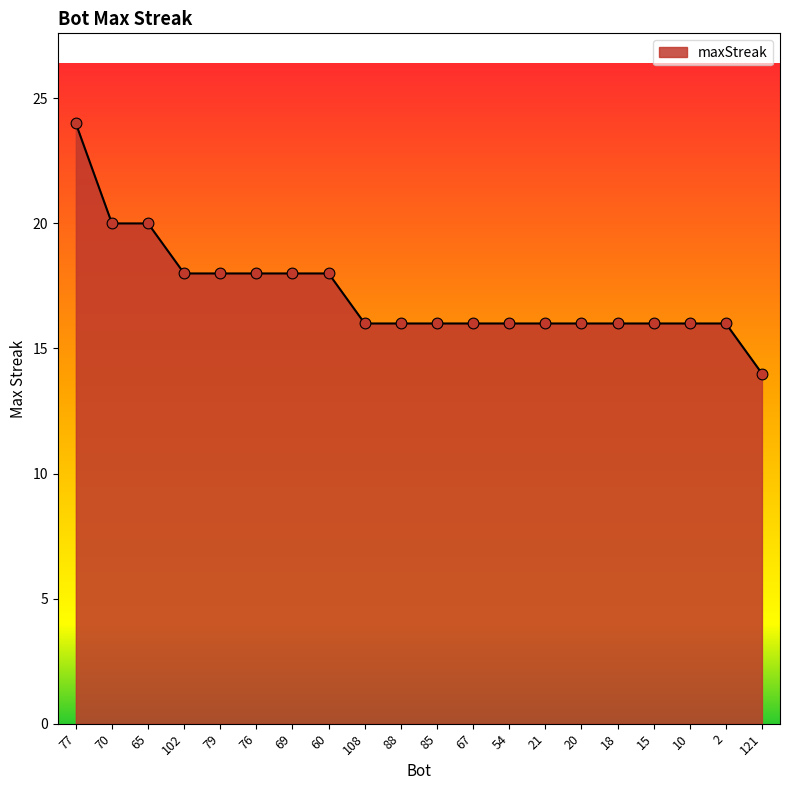

Between 10 and 76, which is larger?

76